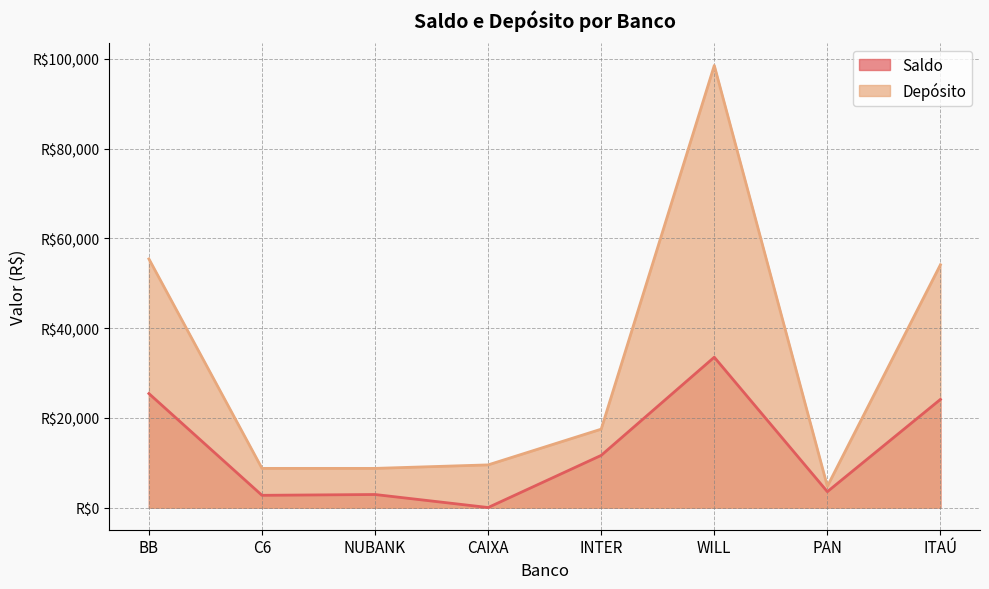

How many values in the Saldo series exceed 11641?

3